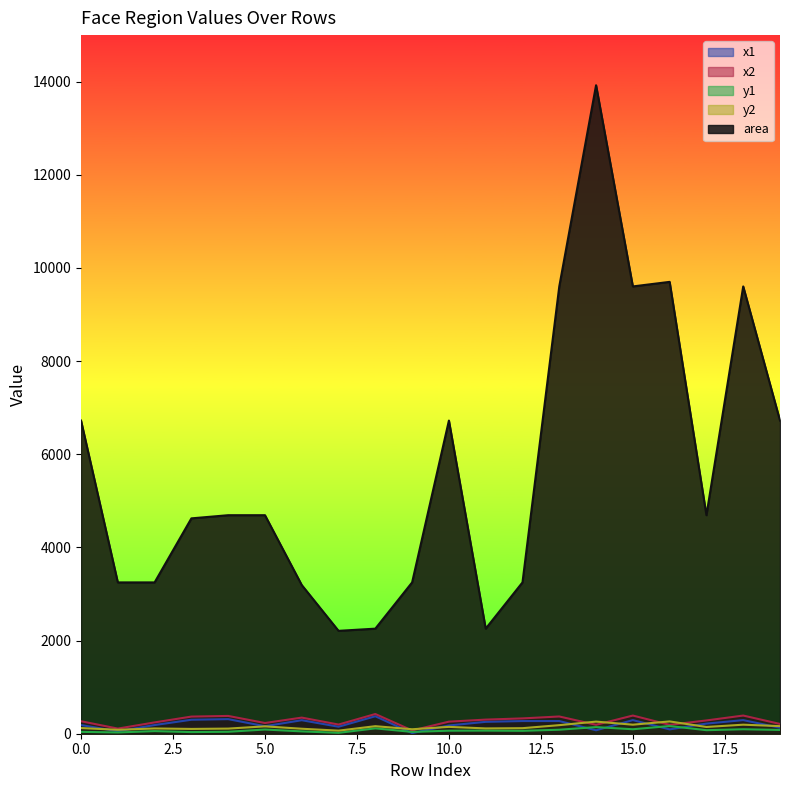

Which series has the largest range (max minus min)?

area